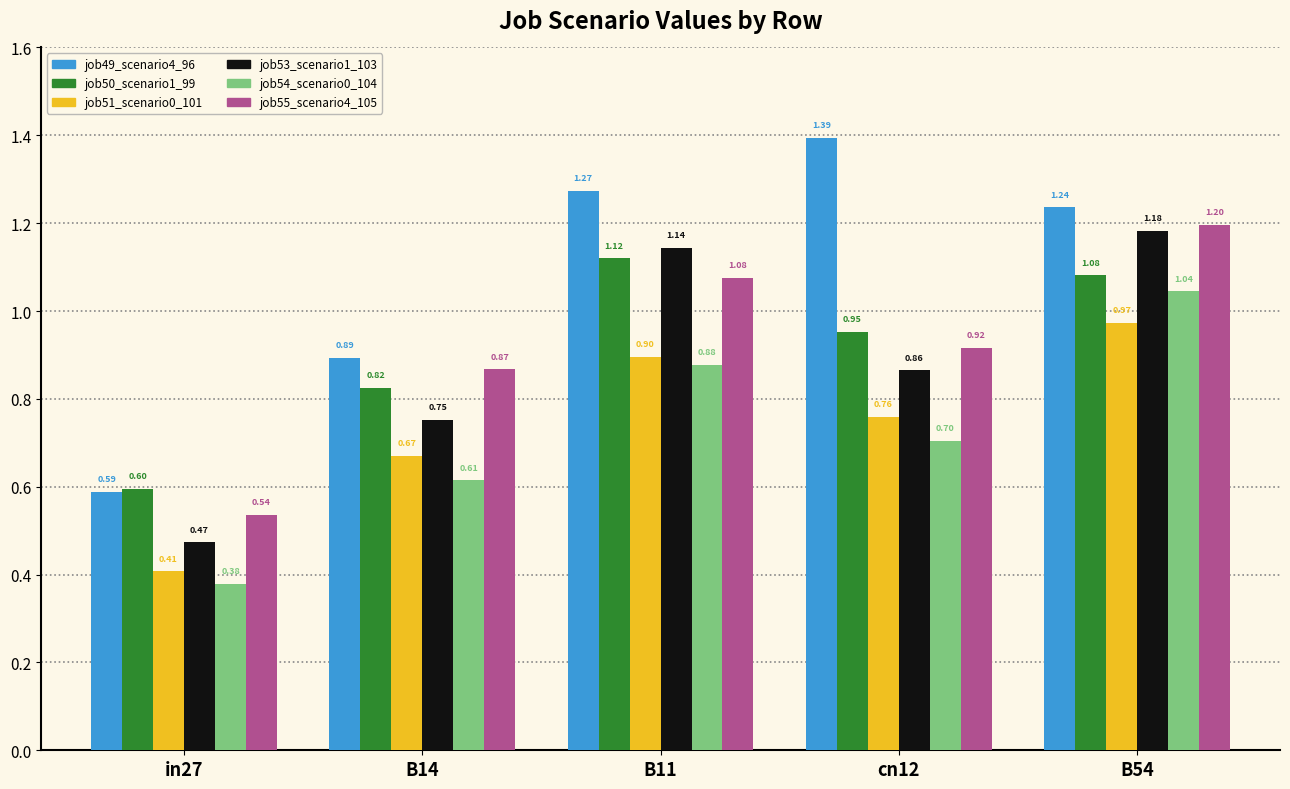

Which category has the lowest value in the job50_scenario1_99 series?

in27